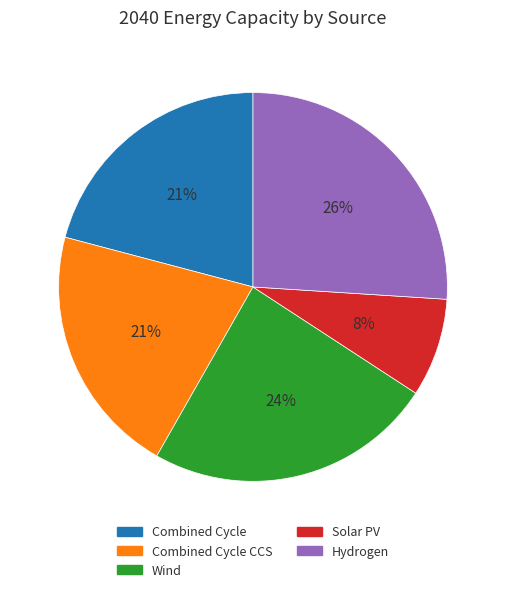

How many segments does this pie chart have?

5